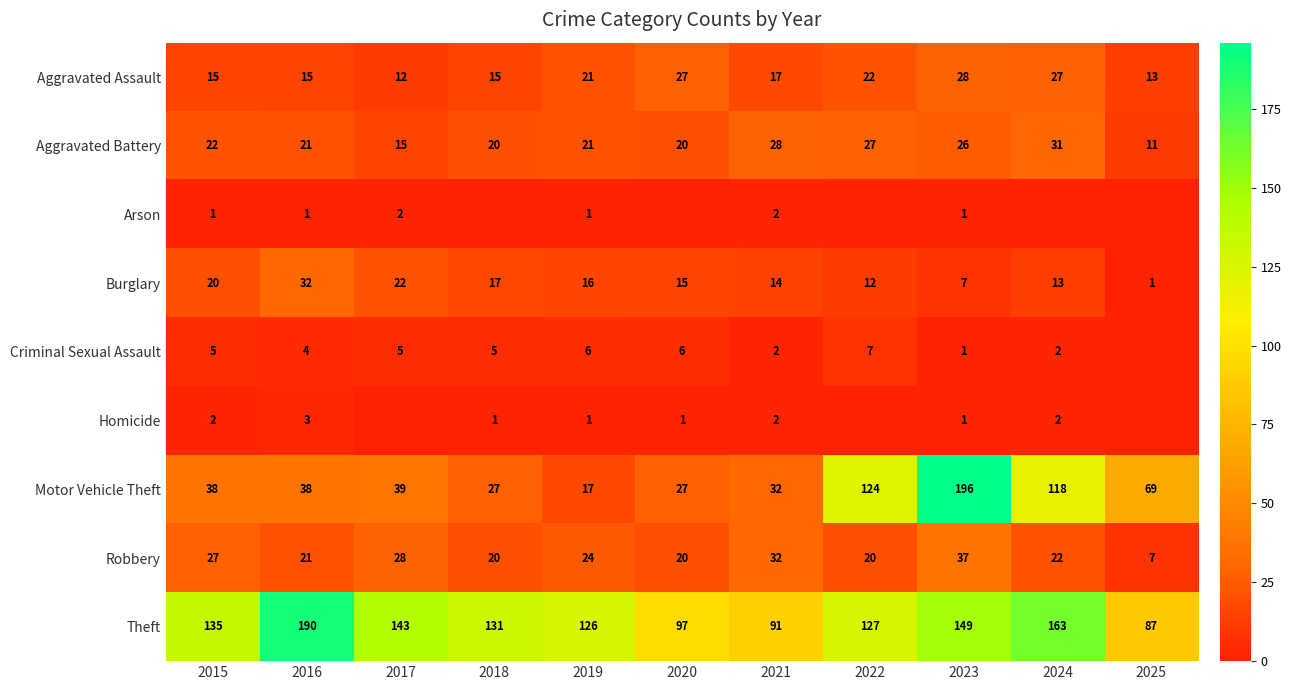

At which label does Theft reach its minimum?

2025